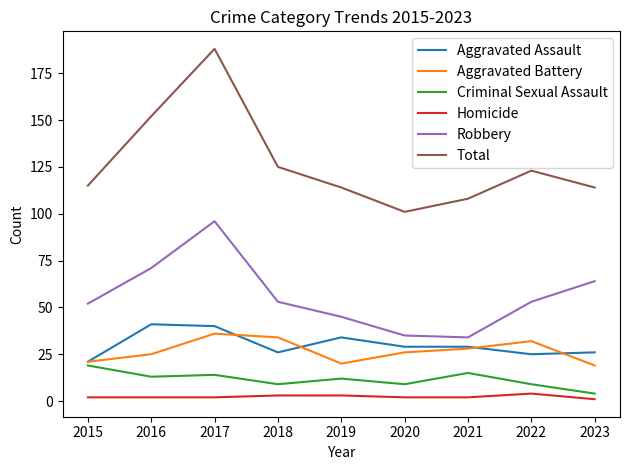

What value does the Criminal Sexual Assault series have at 2015, to the nearest 5?

20